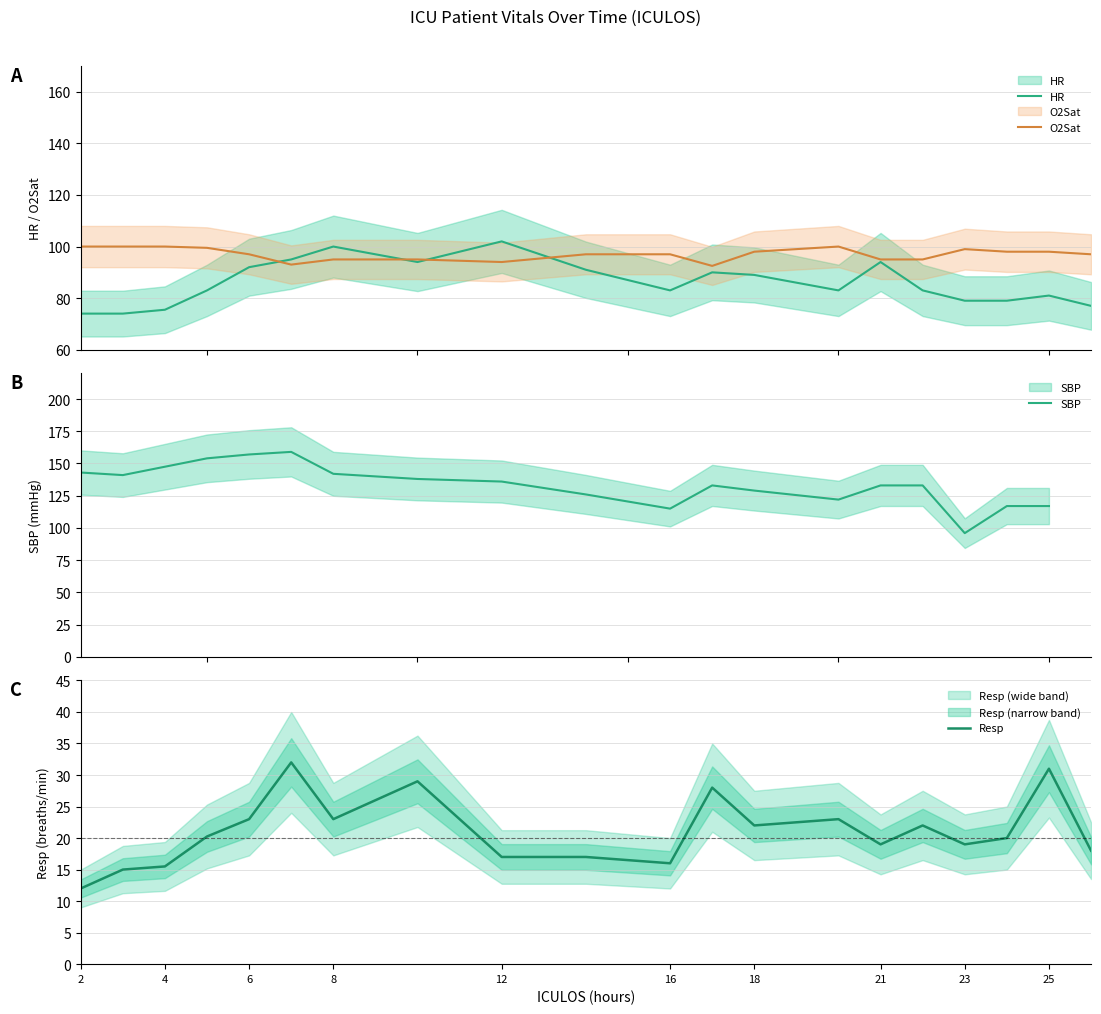

What is the average value of the HR series?

85.9